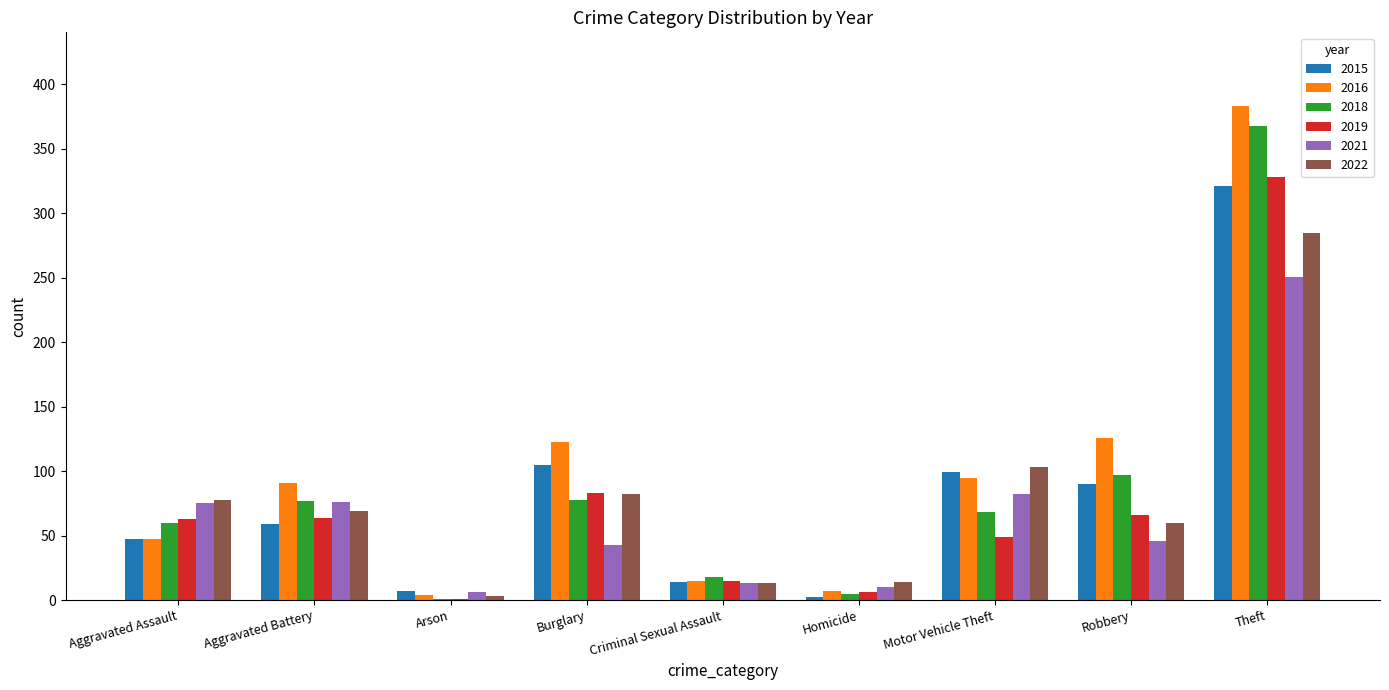

At which label is 2019 closest to 164?

Burglary